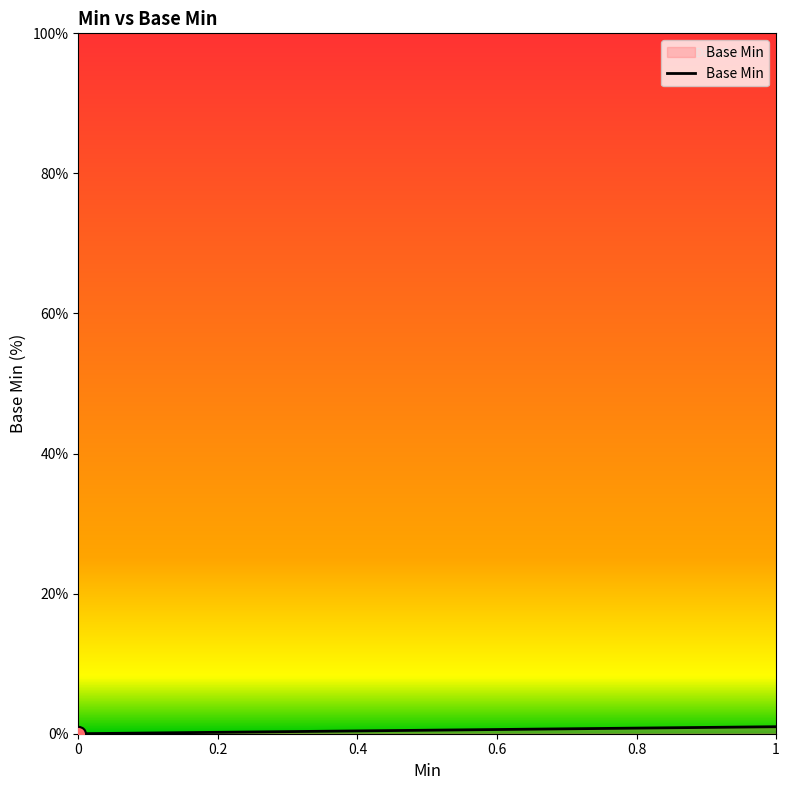

What is the change in value from 0.4 to 0.6?

+100